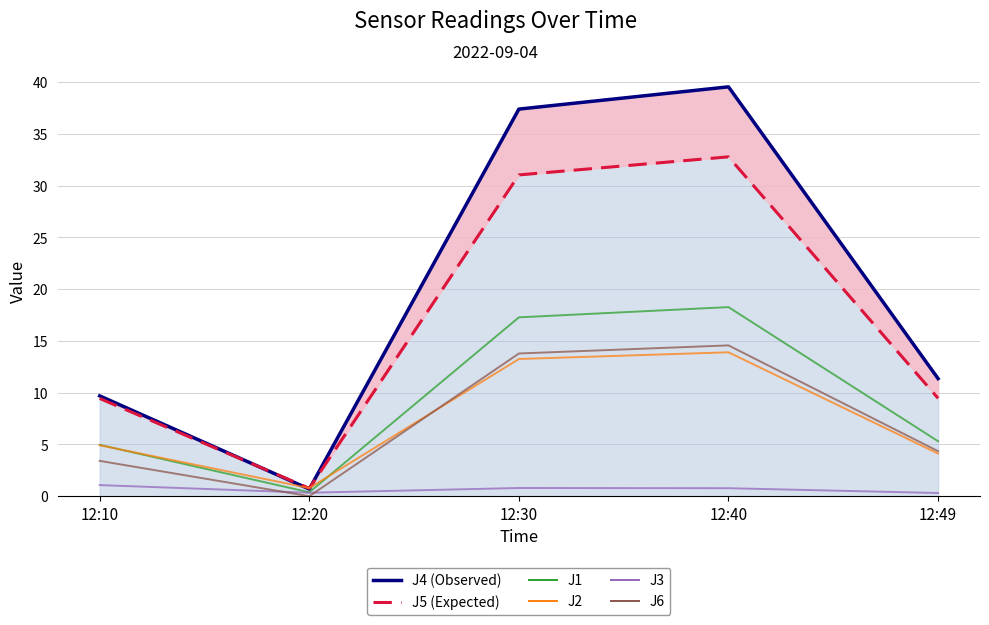

Does the chart have visible grid lines?

Yes